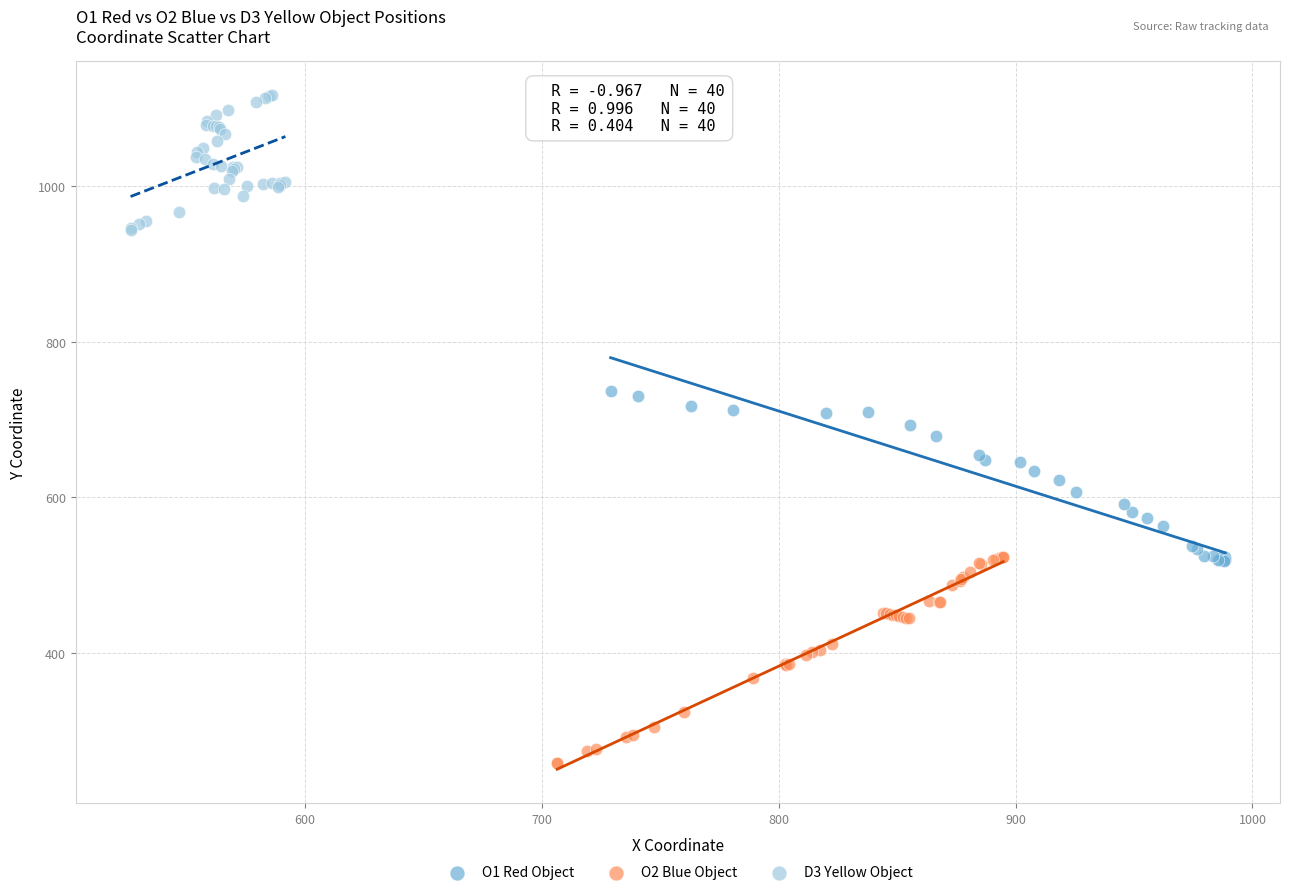

Which series contains the highest Y value?

D3 Yellow Object